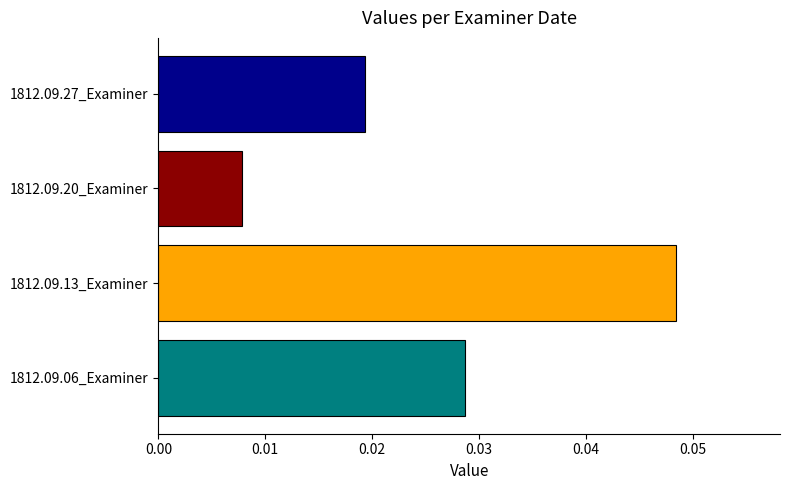

At which label is the value closest to 0?

1812.09.20_Examiner